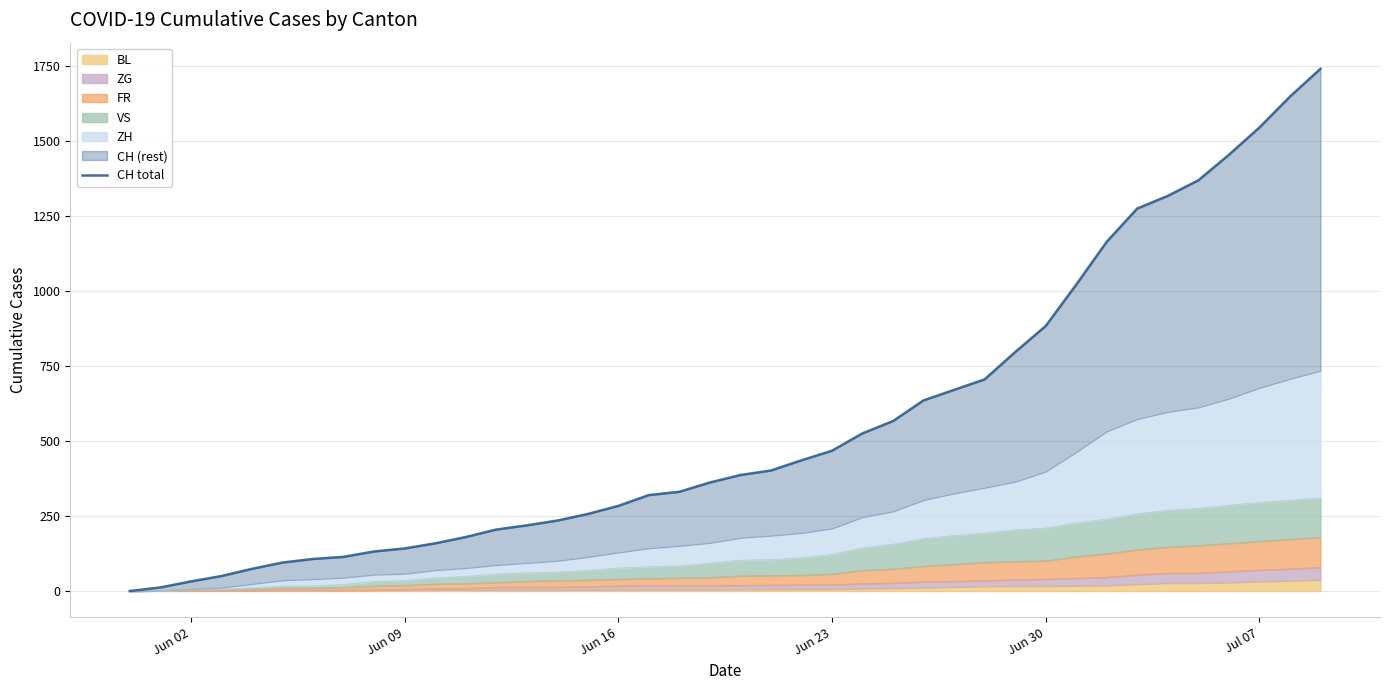

Is it true that the value at 13 is 60?

False